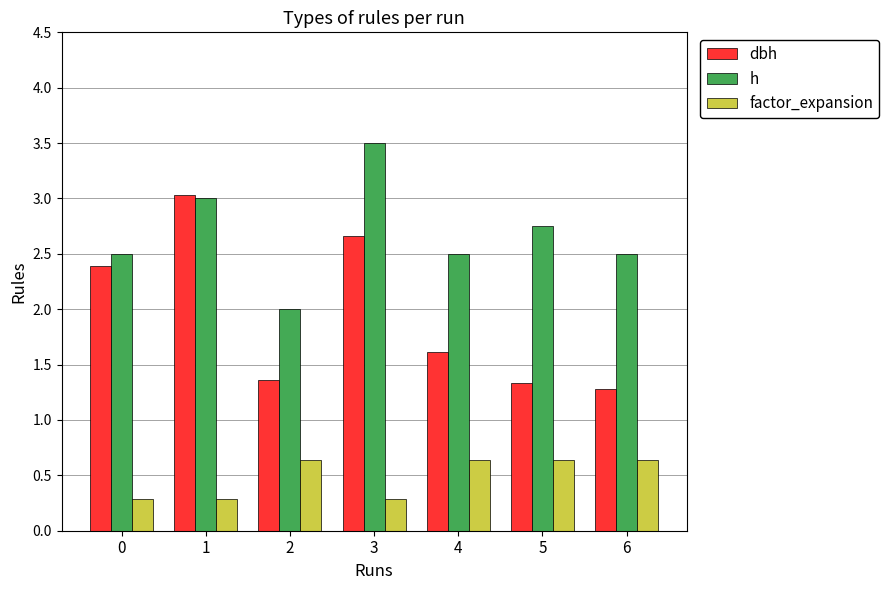

Is the value of h at 6 greater than the value of dbh at 6?

Yes